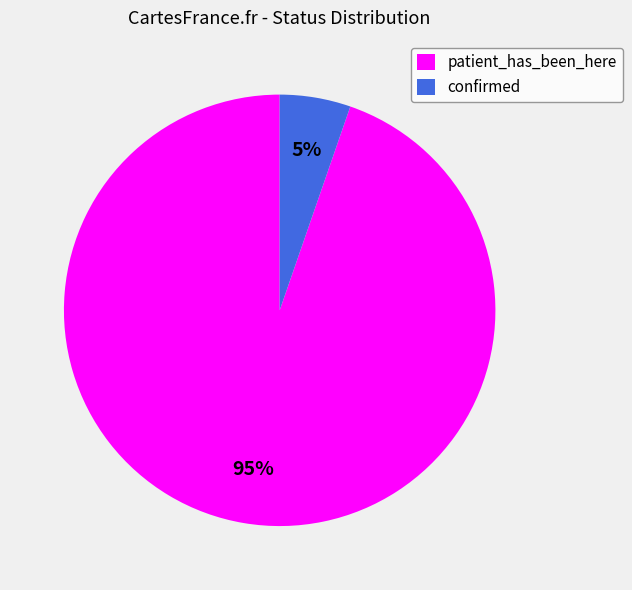

How many slices are in this pie chart?

2